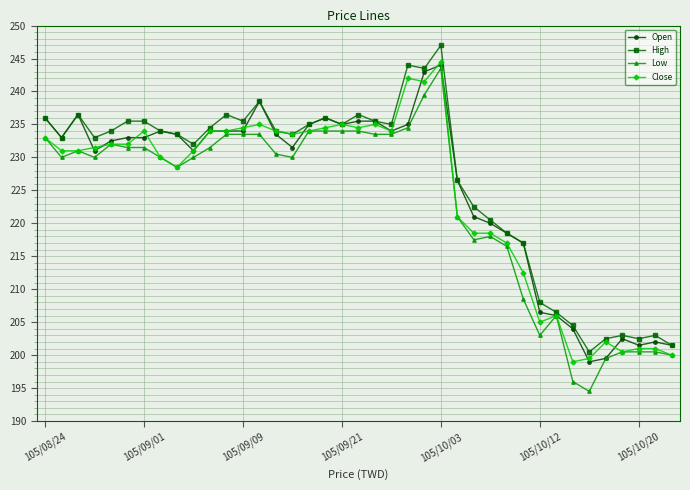

What is the value of the Close point at the 9th from the left?

228.5